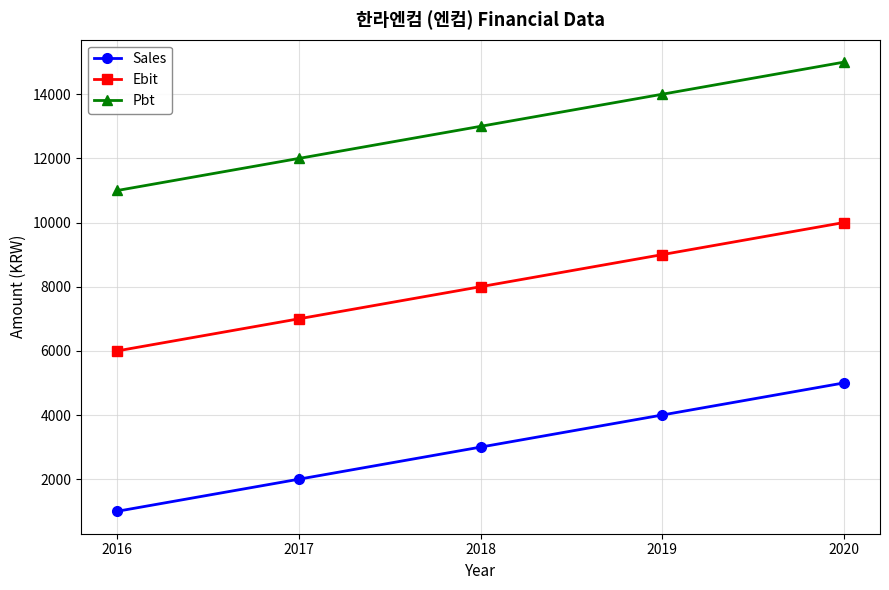

Reading left to right, extract all data points from this chart.

Sales: 1000	2000	3000	4000	5000
Ebit: 6000	7000	8000	9000	10000
Pbt: 11000	12000	13000	14000	15000